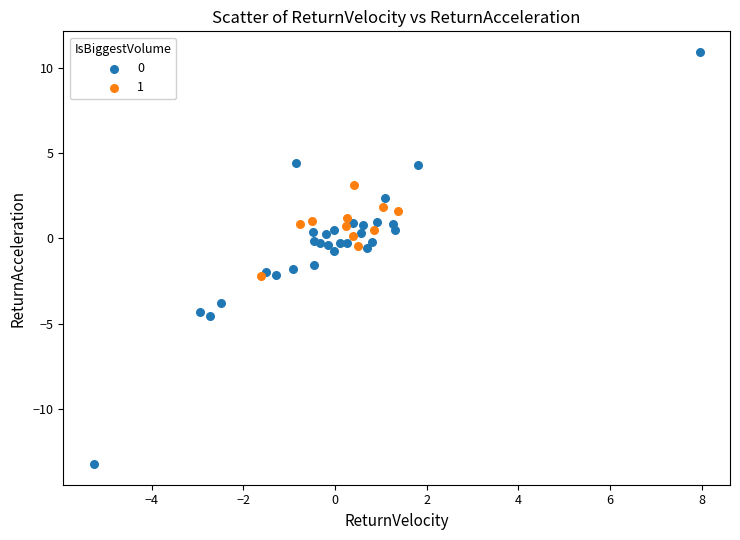

What are all the series names shown in the legend?

0, 1